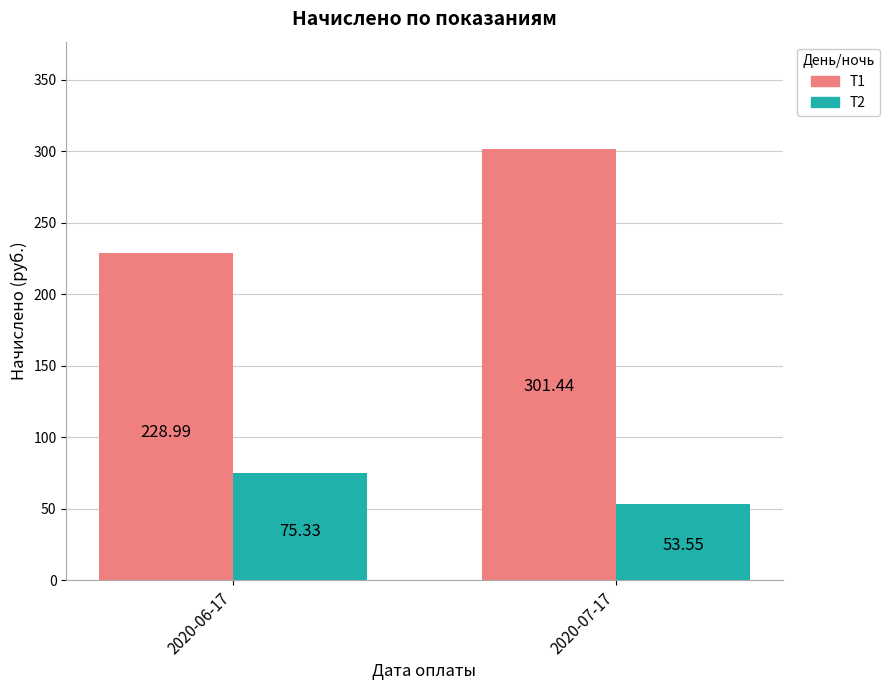

Which series has the largest range (max minus min)?

Т1